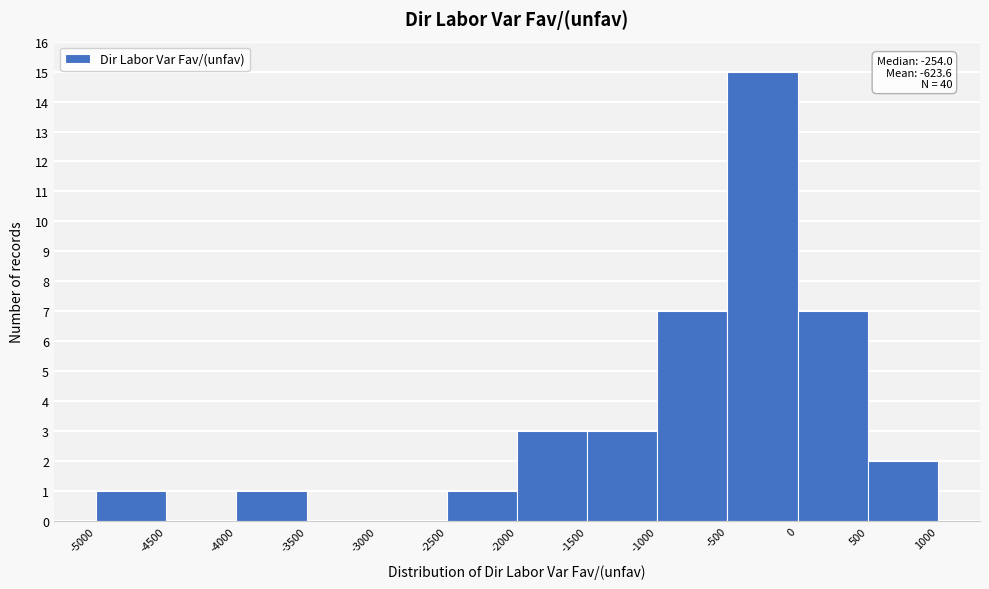

Over which range of the x-axis is the bar tallest?

-500 to 0